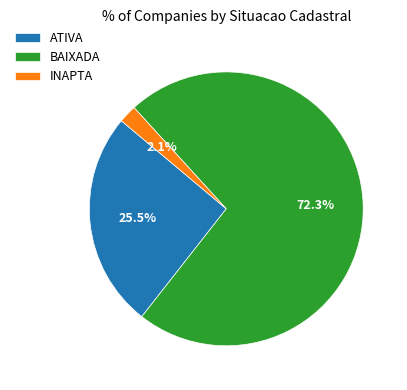

Which has a higher value, BAIXADA or INAPTA?

BAIXADA